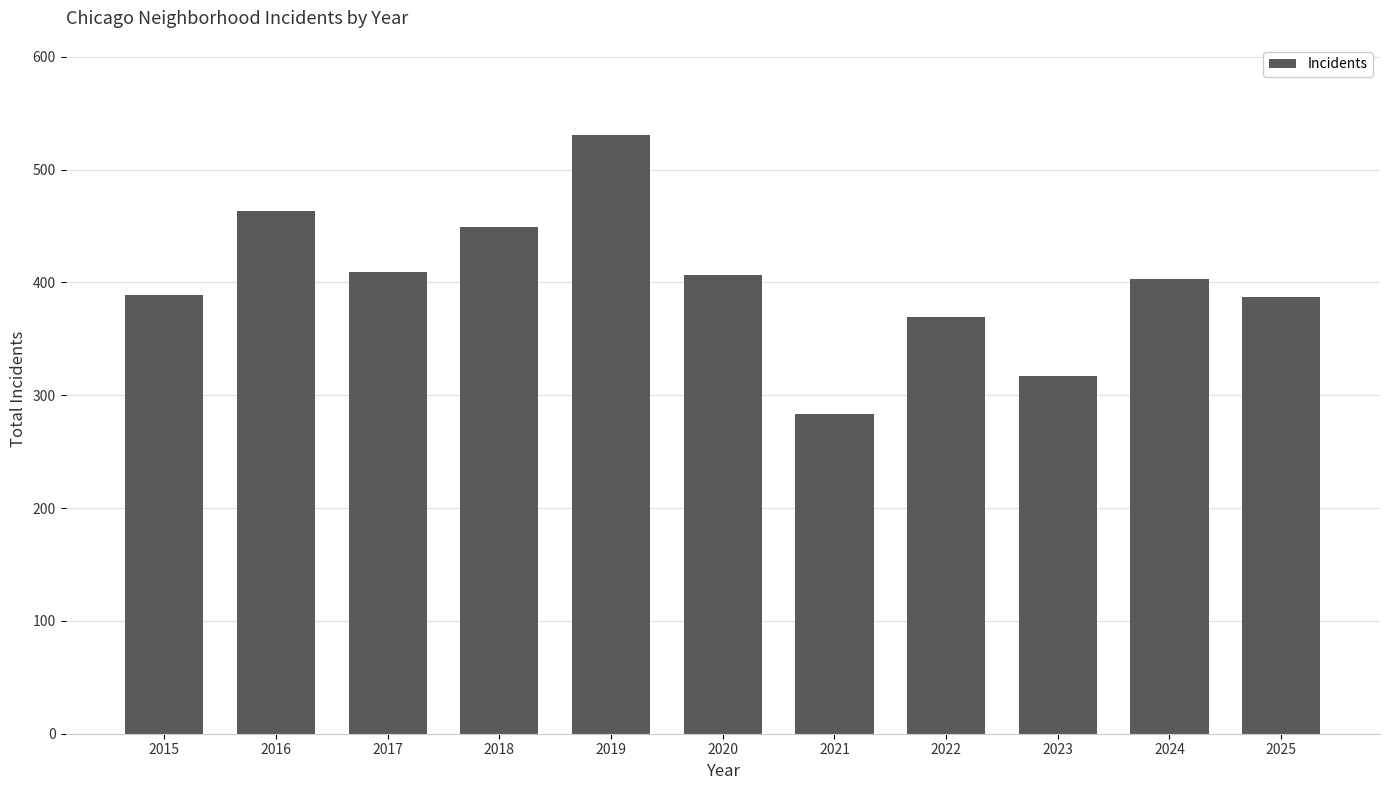

What is the sum of all values?

4407